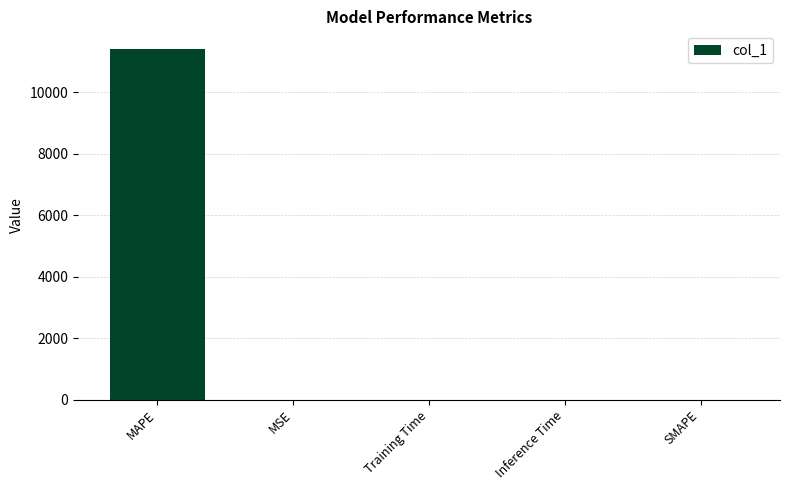

True or false: the data shows 19791.5 at MAPE.

False